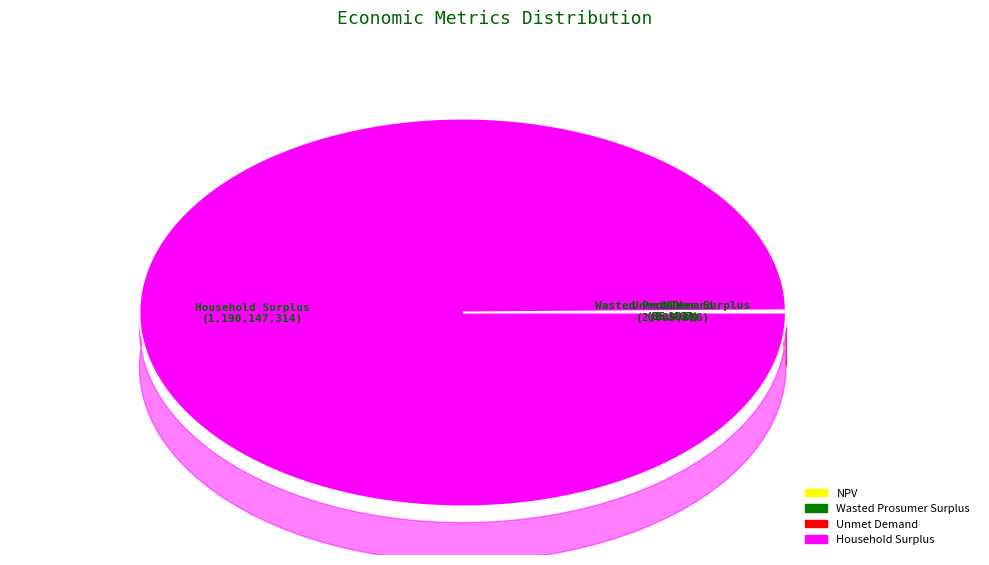

What is the ratio of the value at NPV to the value at Wasted Prosumer Surplus?

954.4